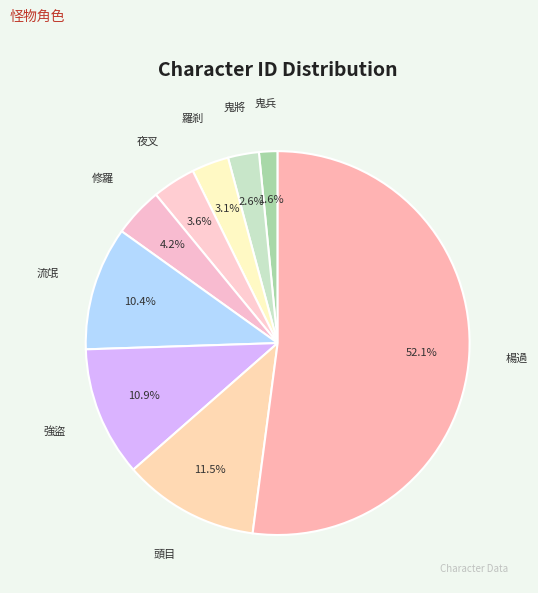

How many segments does this pie chart have?

9